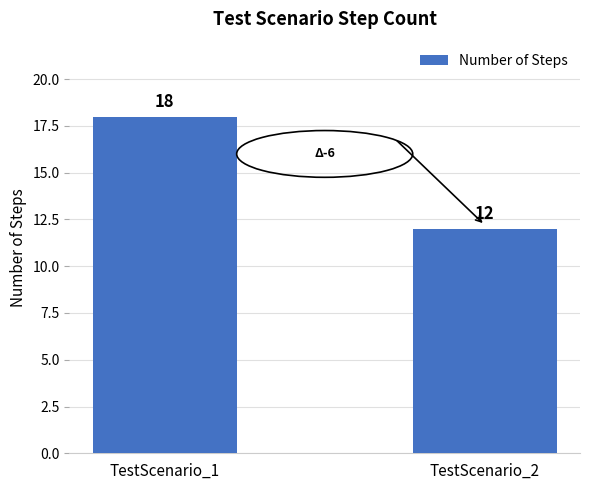

How many categories are shown in the chart?

2